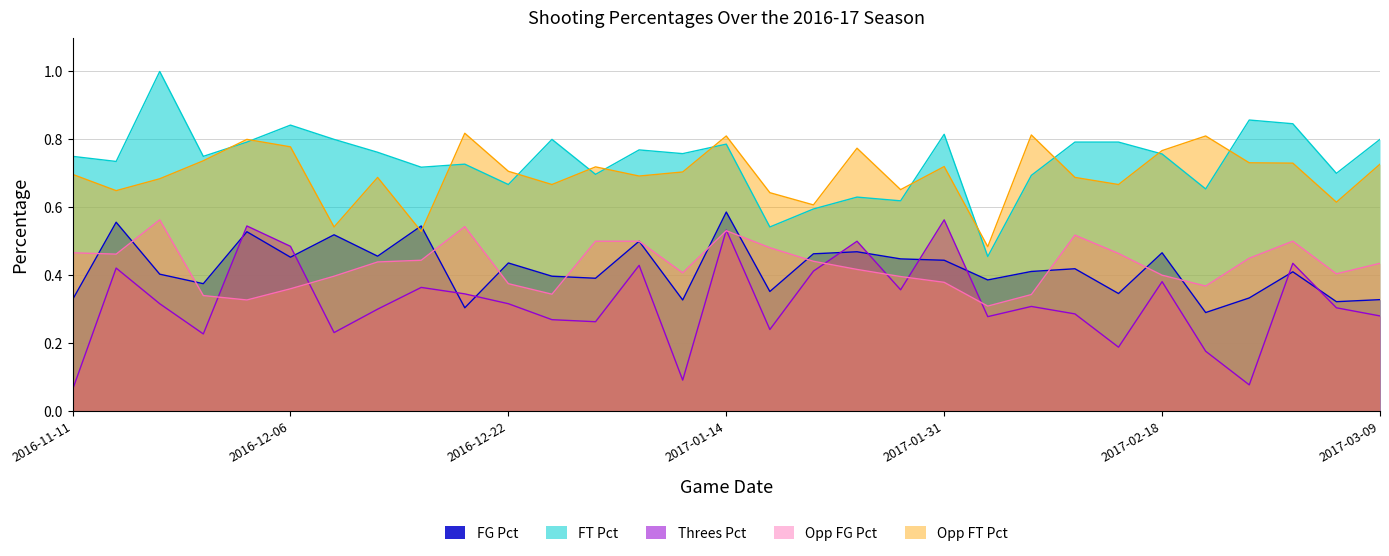

At which category does Threes_Pct reach its first local valley?

2016-11-22